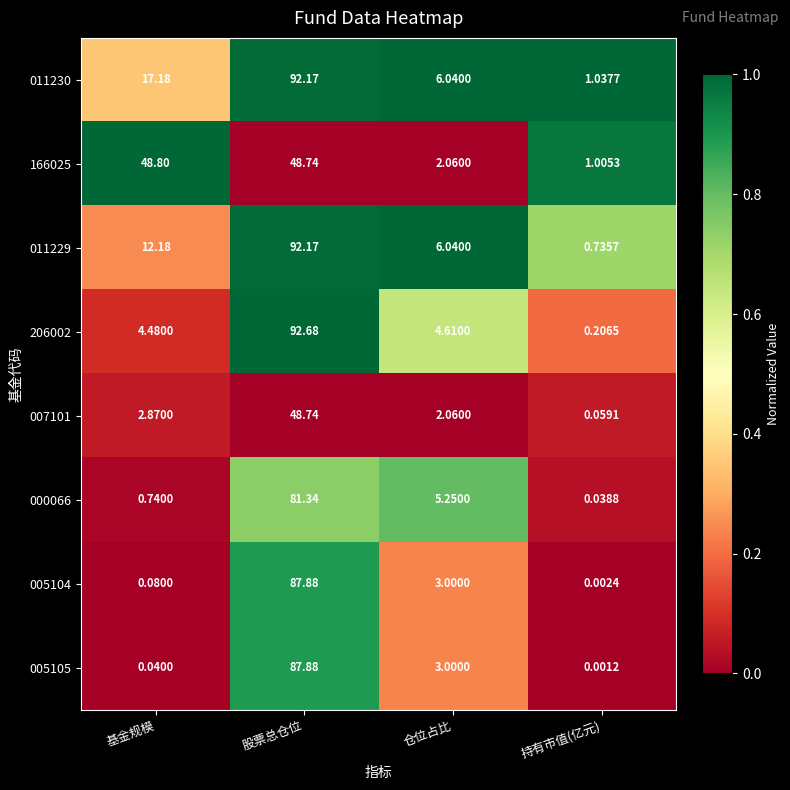

At which label does 011229 first exceed 12?

基金规模